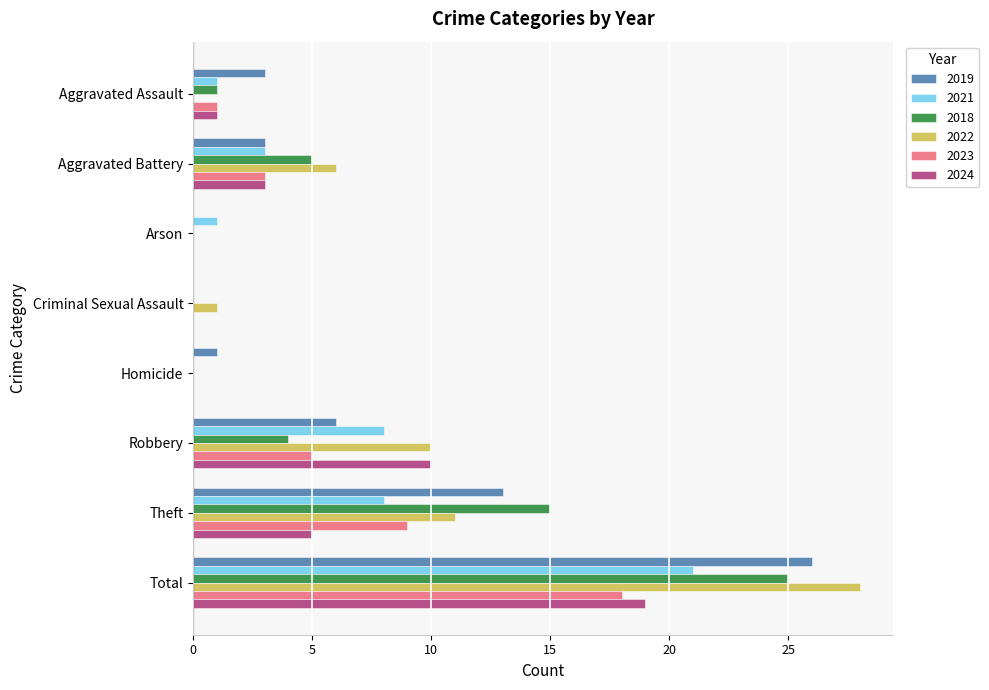

The value of 2024 at Arson is 0. True or false?

True